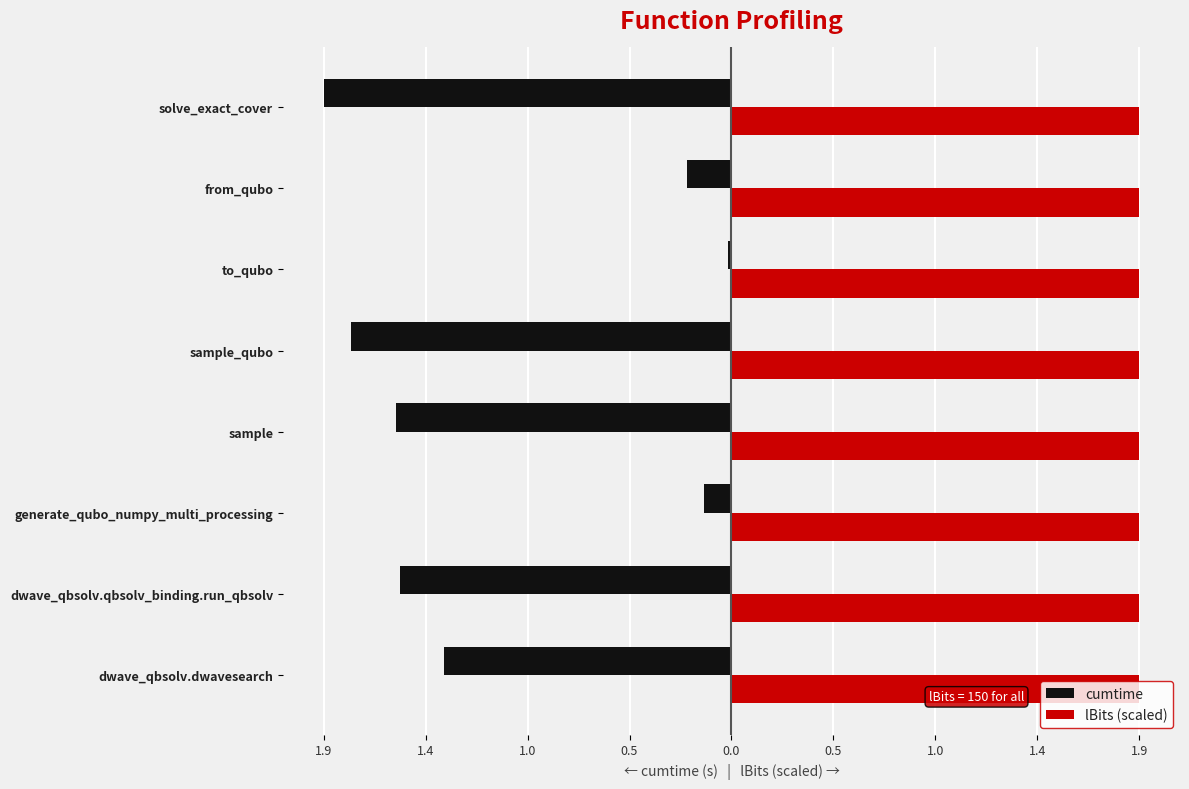

What are all the series names shown in the legend?

cumtime, lBits (scaled)